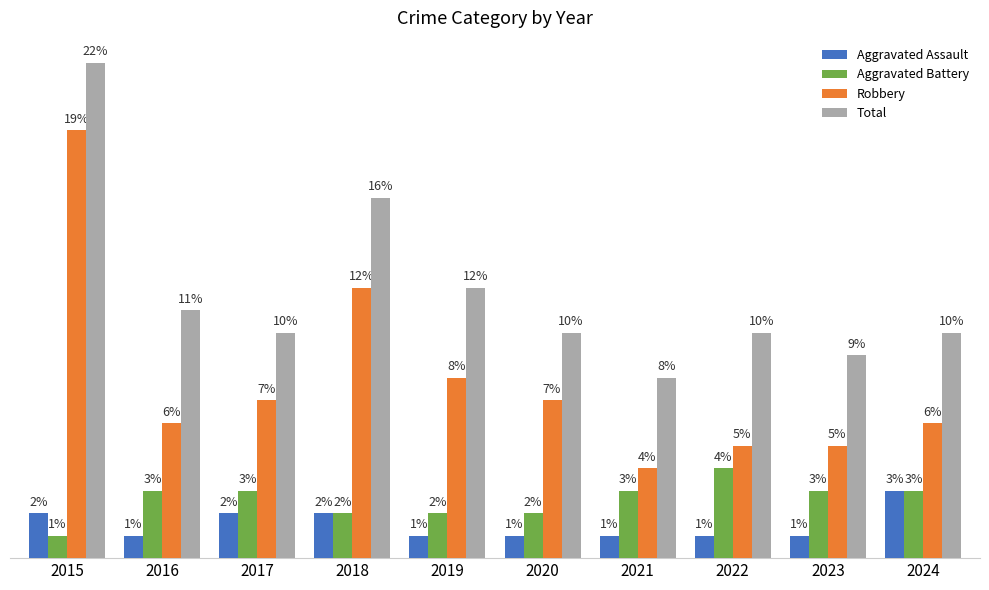

Which series has the largest total across all categories?

Total